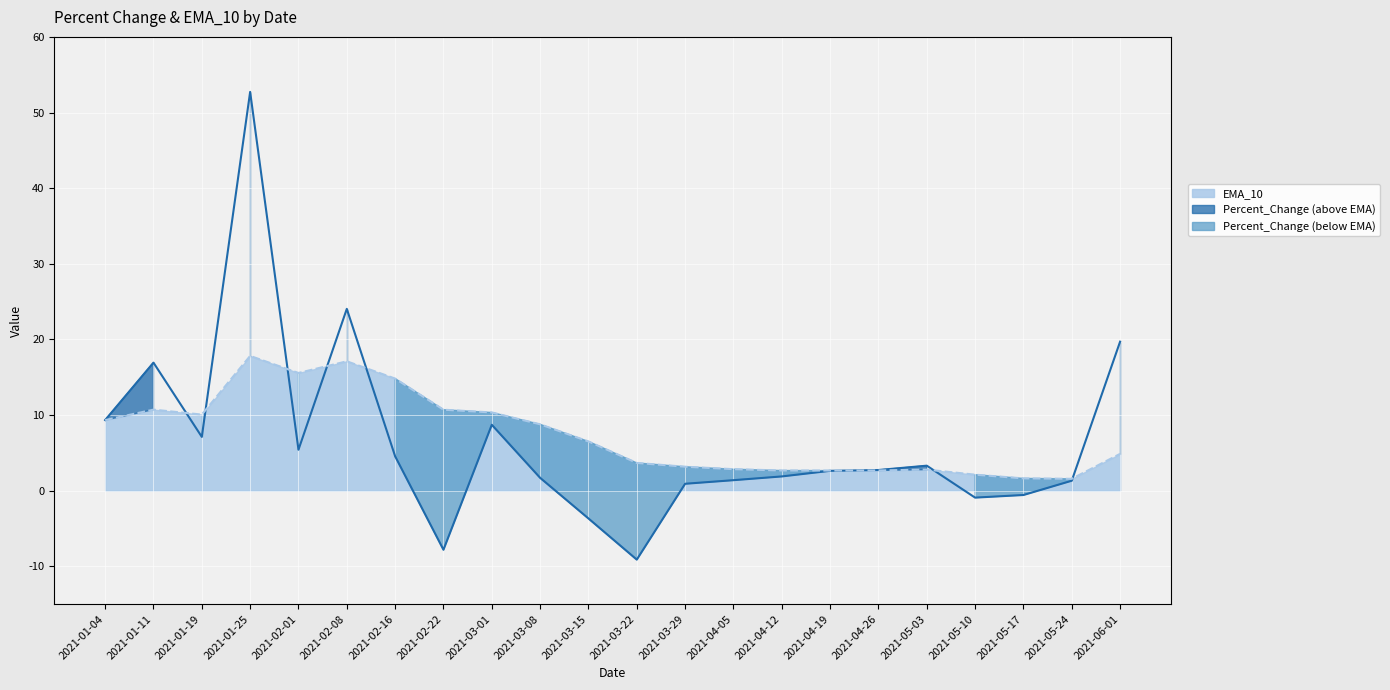

How many intersections are there between EMA_10 and Percent_Change?

8